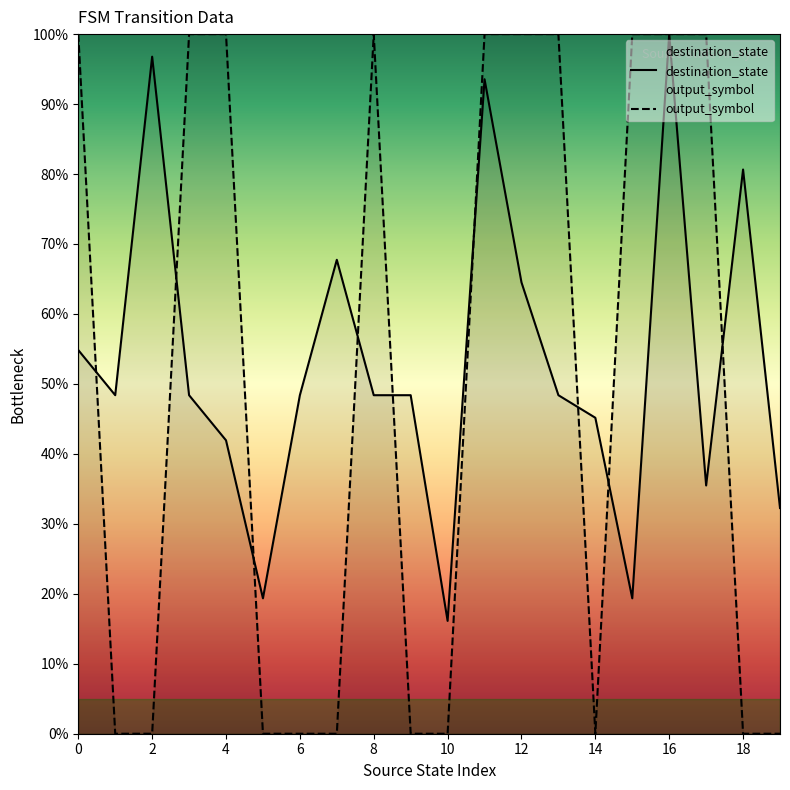

Reading left to right, extract all data points from this chart.

destination_state: 54.8	48.4	96.8	48.4	41.9	19.4	48.4	67.7	48.4	48.4	16.1	93.5	64.5	48.4	45.2	19.4	100.0	35.5	80.6	32.3
output_symbol: 100.0	0.0	0.0	100.0	100.0	0.0	0.0	0.0	100.0	0.0	0.0	100.0	100.0	100.0	0.0	100.0	100.0	100.0	0.0	0.0